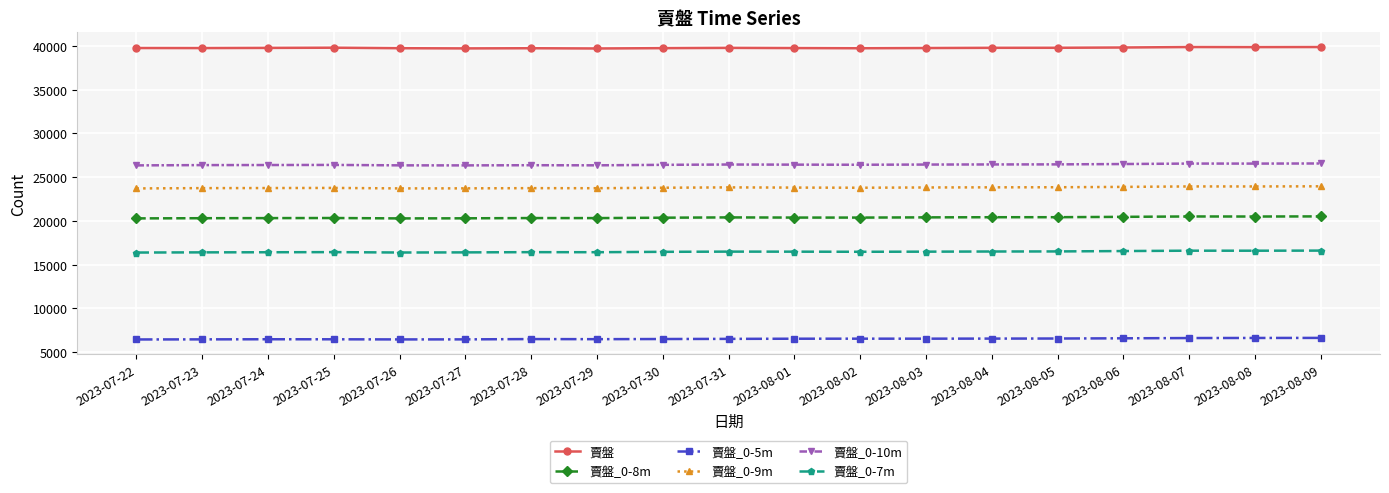

What value does the 賣盤_0-5m series have at 2023-08-09?

6623